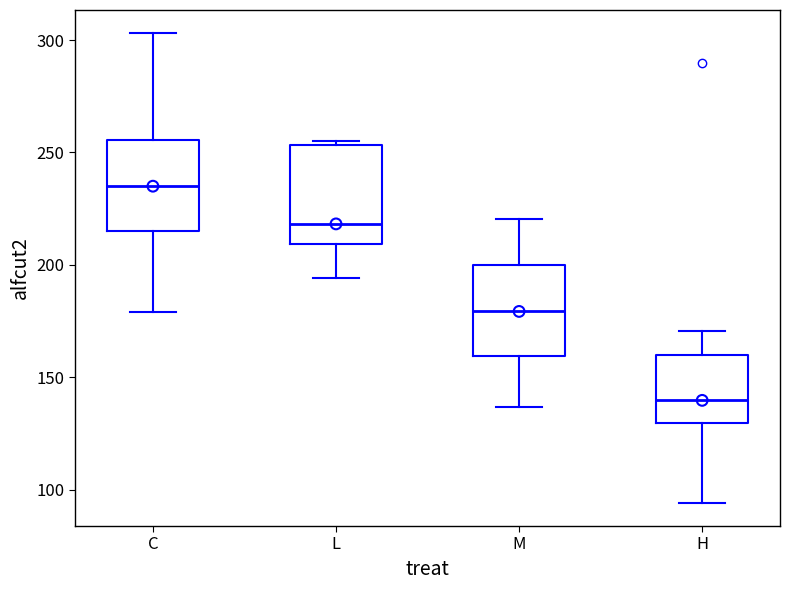

Which box's median line is the highest?

C